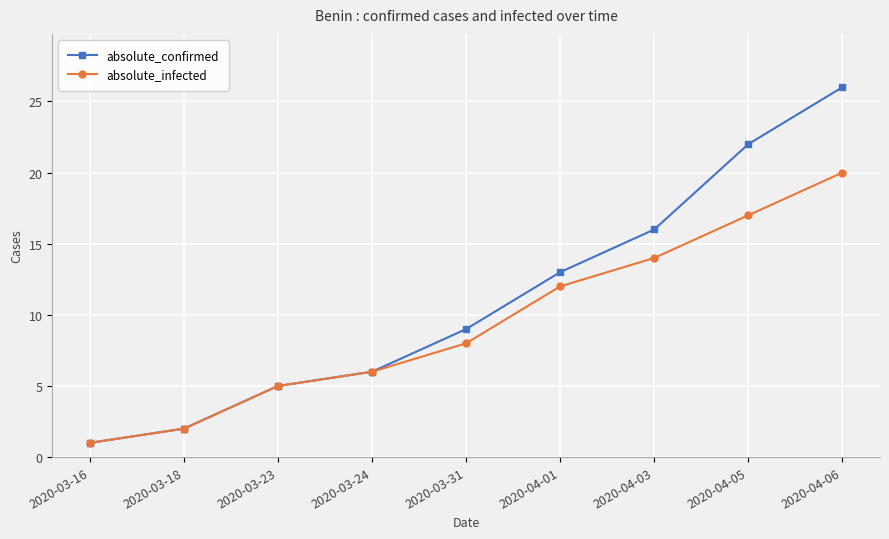

What is the label of the 8th point from the left?

2020-04-05